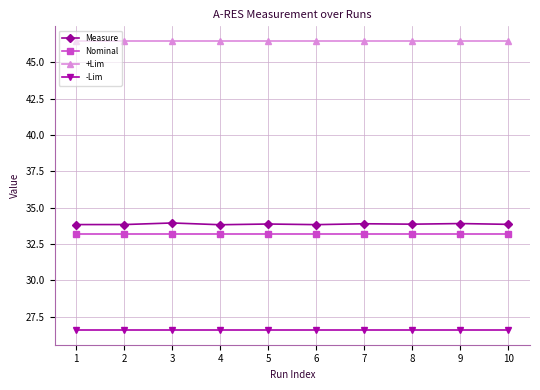

At 4, list the series in order from largest to smallest.

+Lim, Measure, Nominal, -Lim